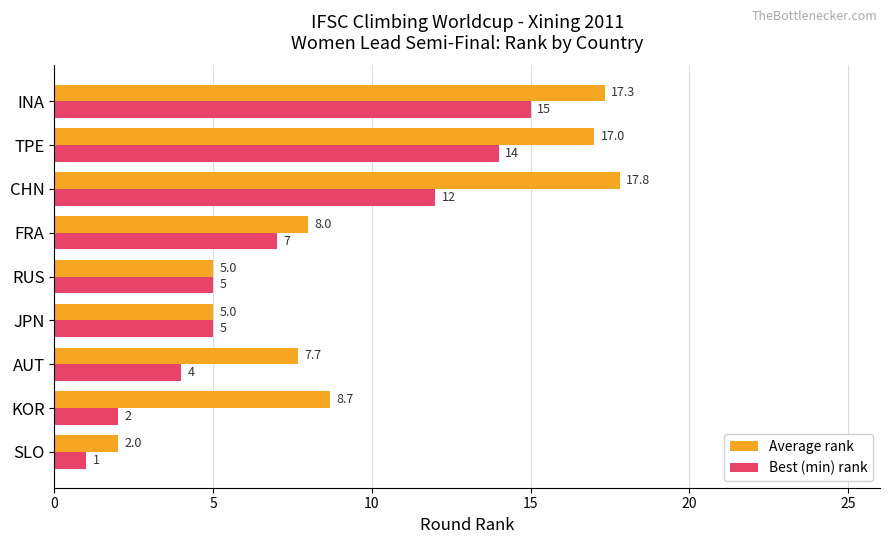

At which category is the sum across all series the highest?

INA